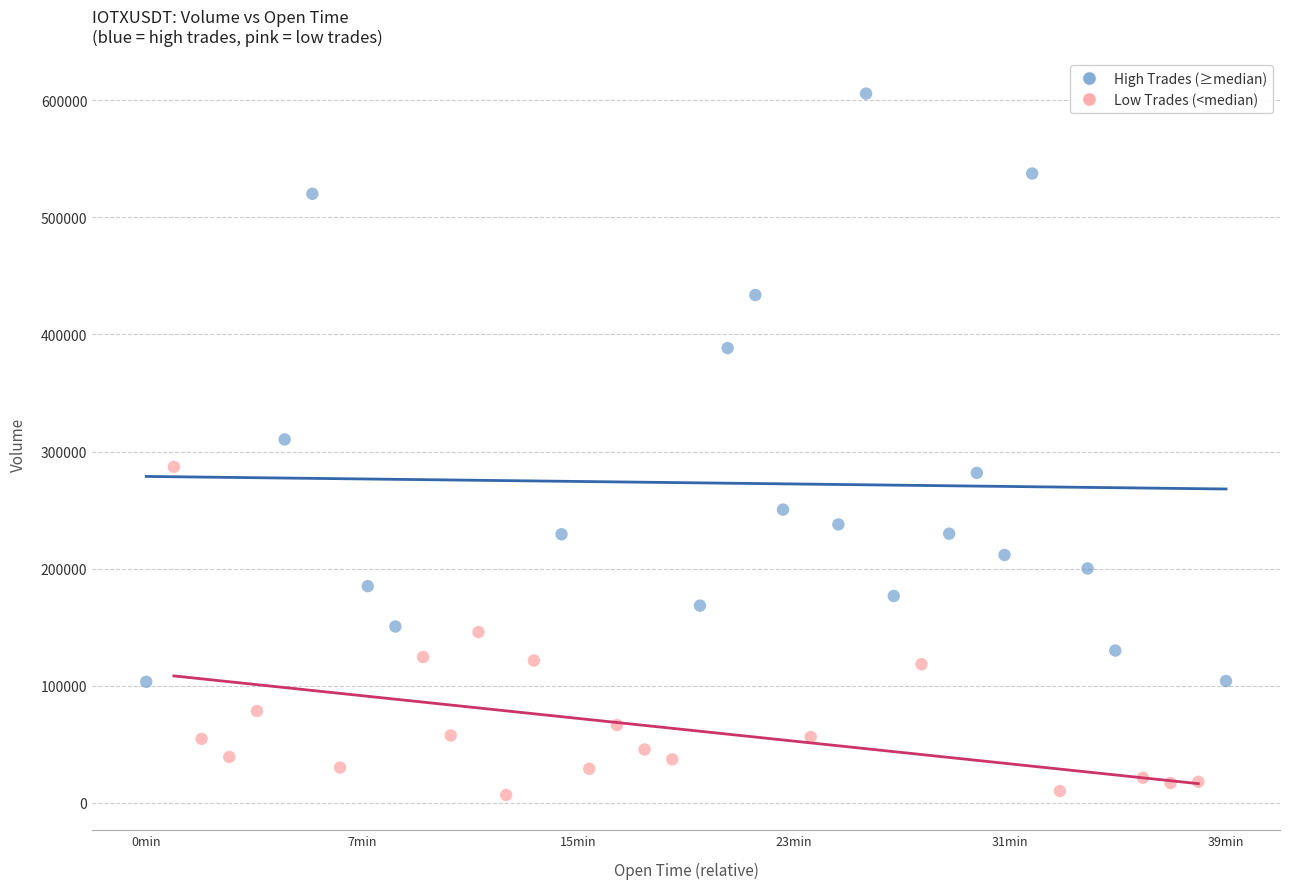

What are all the series names shown in the legend?

High Trades (≥median), Low Trades (<median)